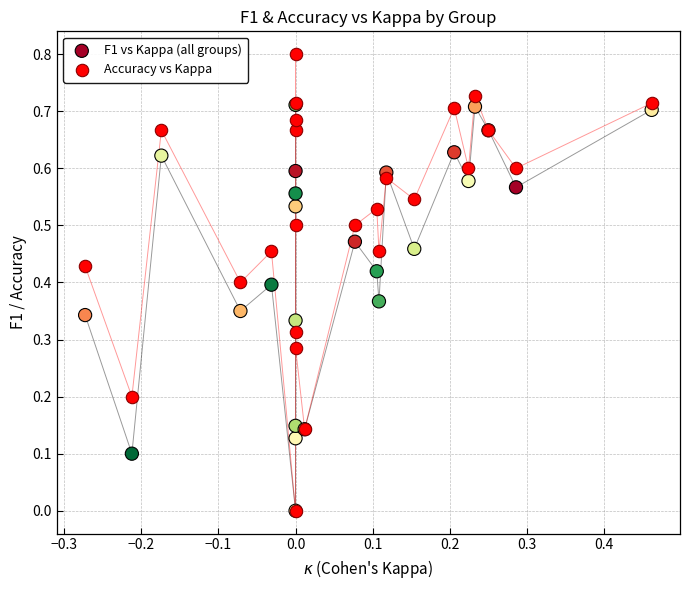

What are all the series names shown in the legend?

F1 vs Kappa (all groups), Accuracy vs Kappa